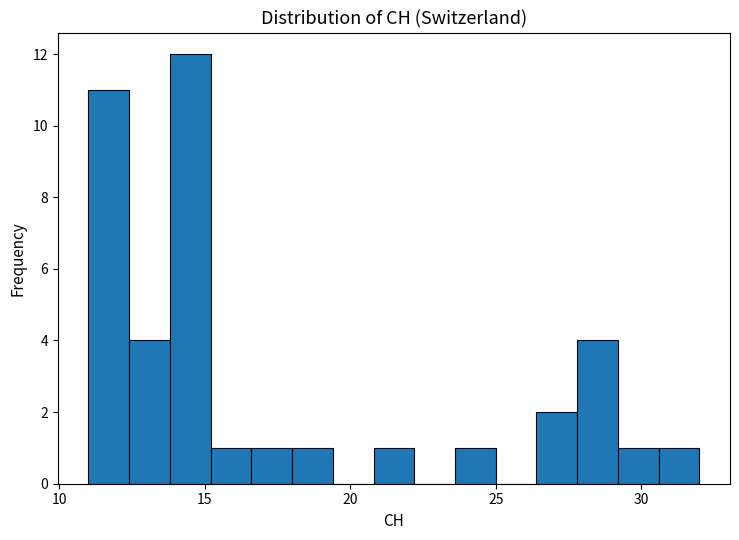

Read against the x-axis, roughly where is the centre of the tallest bar?

14.5